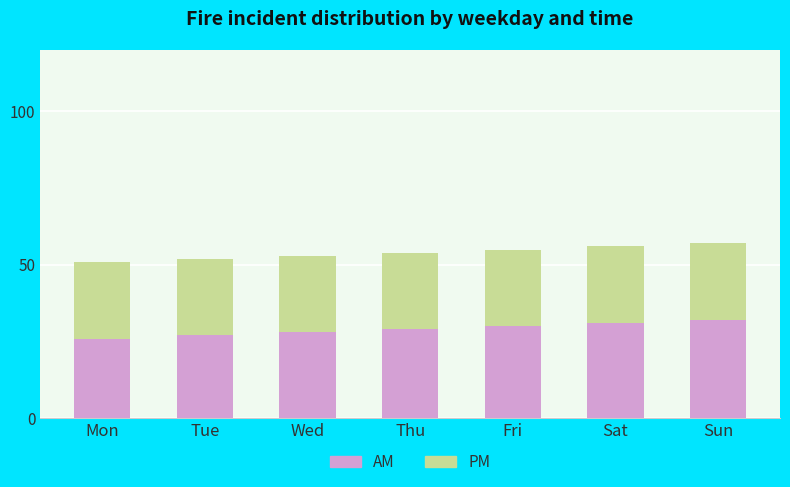

How many groups of bars are there?

7